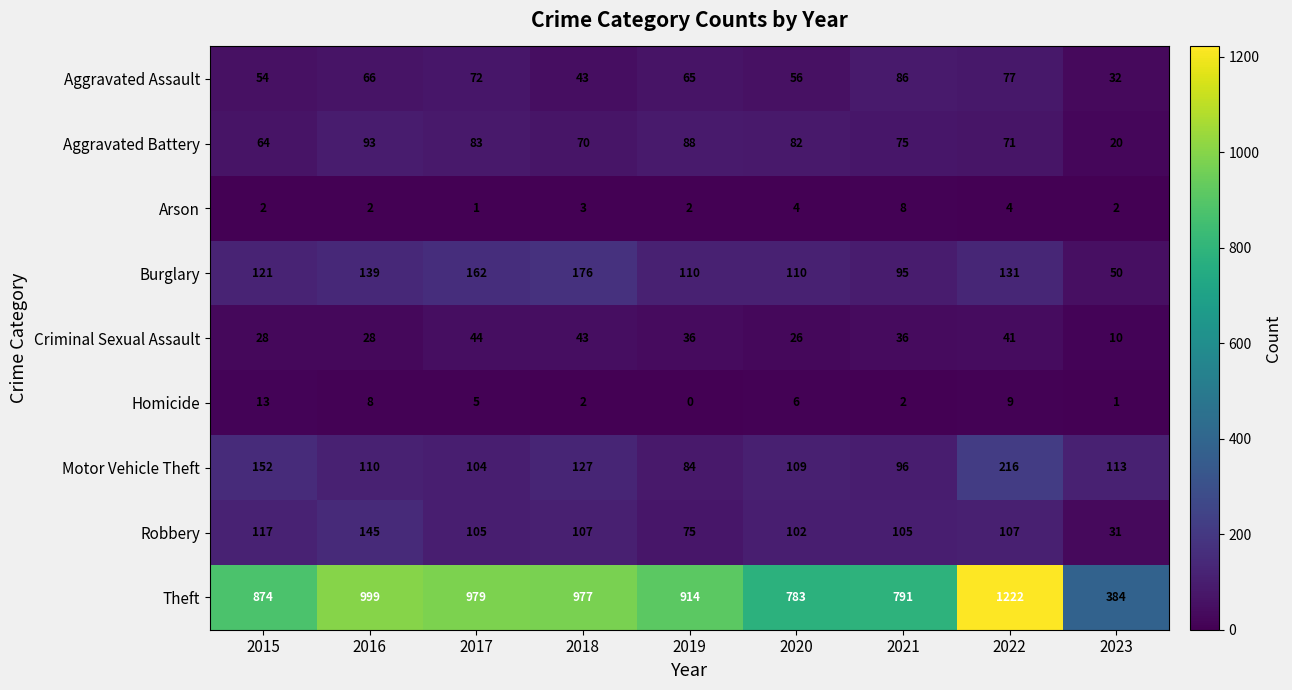

What is the difference between the second highest and minimum values in the Aggravated Battery series?

68